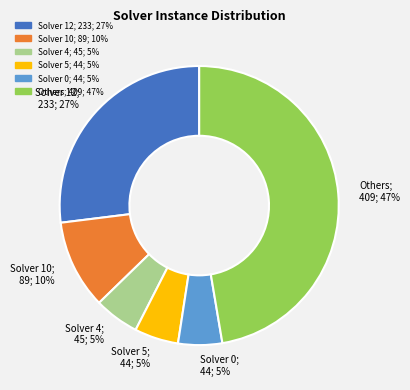

To the nearest percent, what is the average slice percentage?

17%